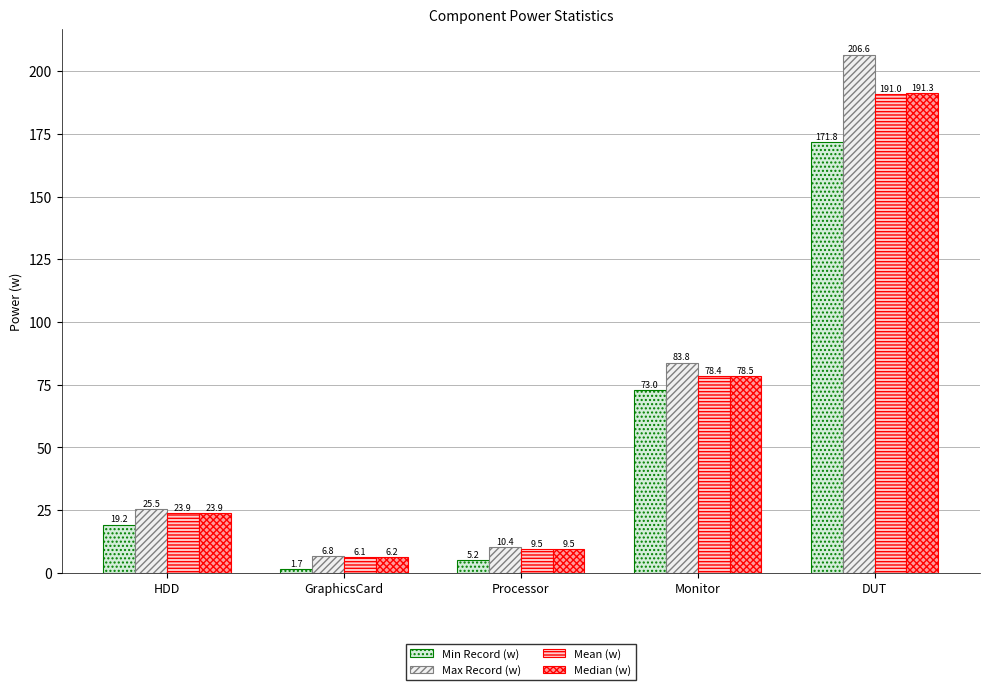

The value of Max Record (w) at Processor is 10.4. True or false?

True